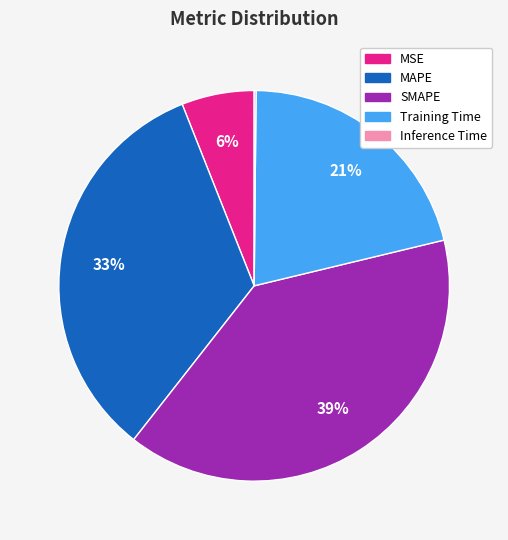

To the nearest percent, what is the difference between the MAPE and SMAPE slice percentages?

6%